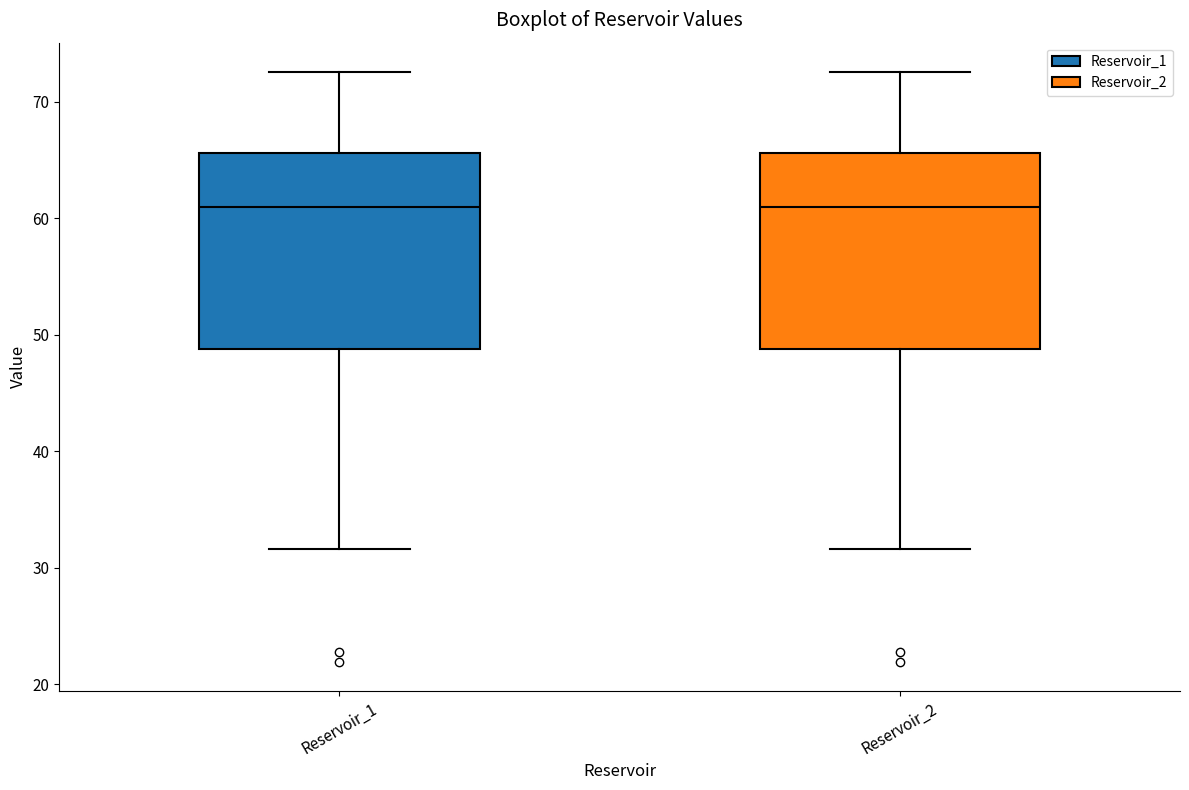

Where does the upper whisker of the box for Reservoir_2 end on the y-axis? The values are not printed on the chart, so give them approximately, as read against the axis.

73